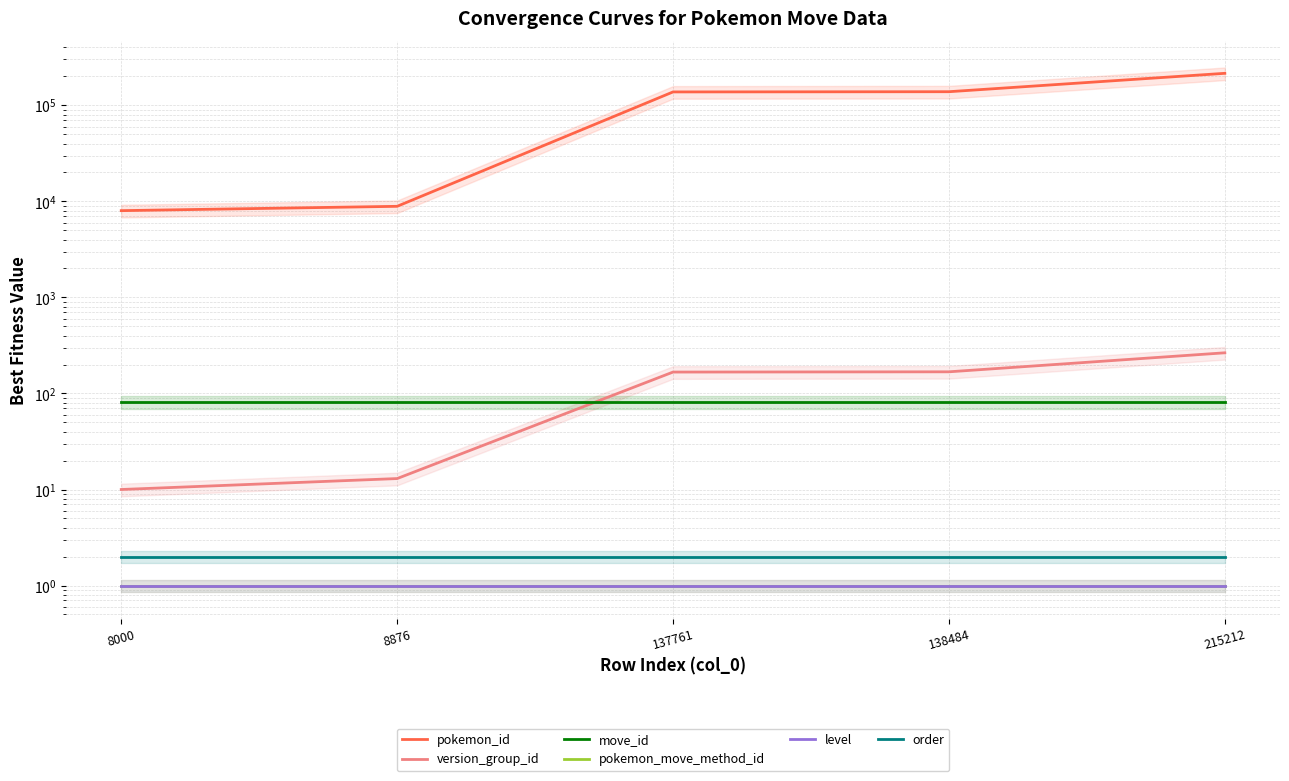

What is the spread (max minus min) of values at 137761?

137760